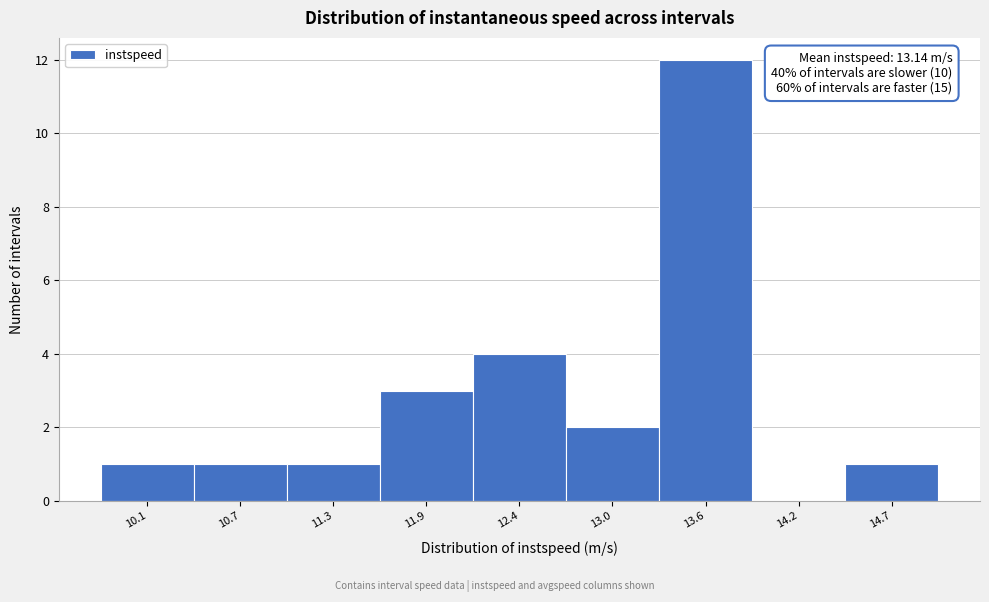

Reading left to right, transcribe all the data shown in this chart.

10.1=1	10.7=1	11.3=1	11.9=3	12.4=4	13.0=2	13.6=12	14.2=0	14.7=1